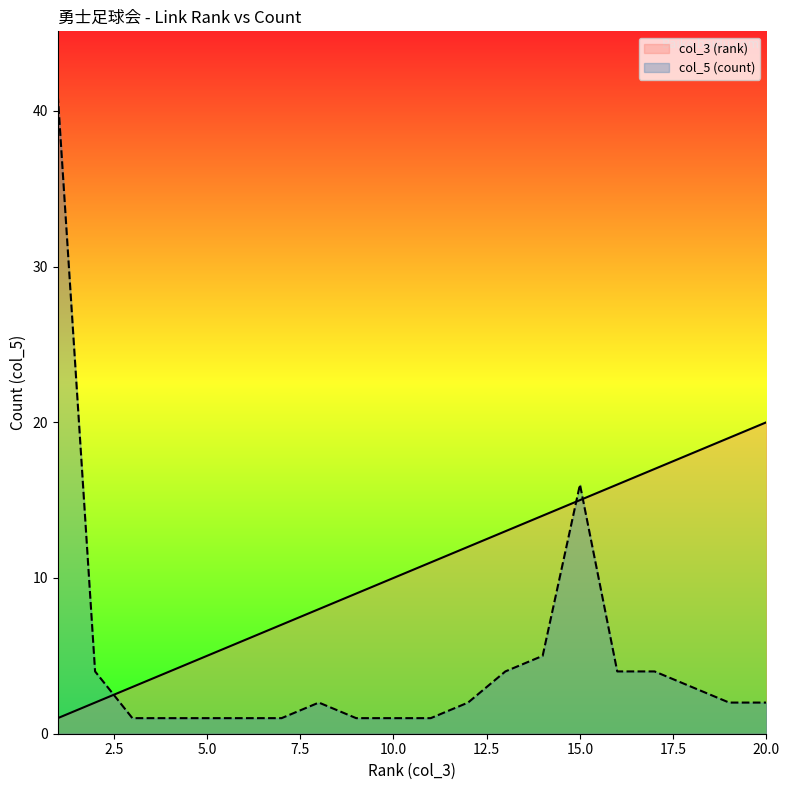

What is the lowest value of the col_3 (rank) series?

1